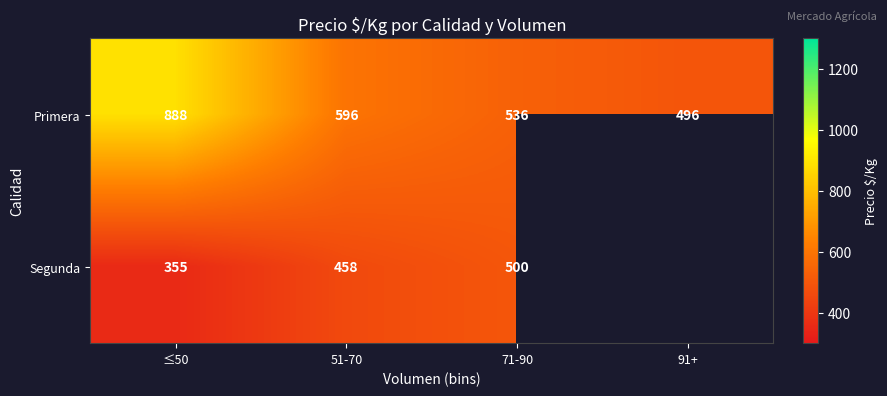

What is the greatest value displayed?

887.5